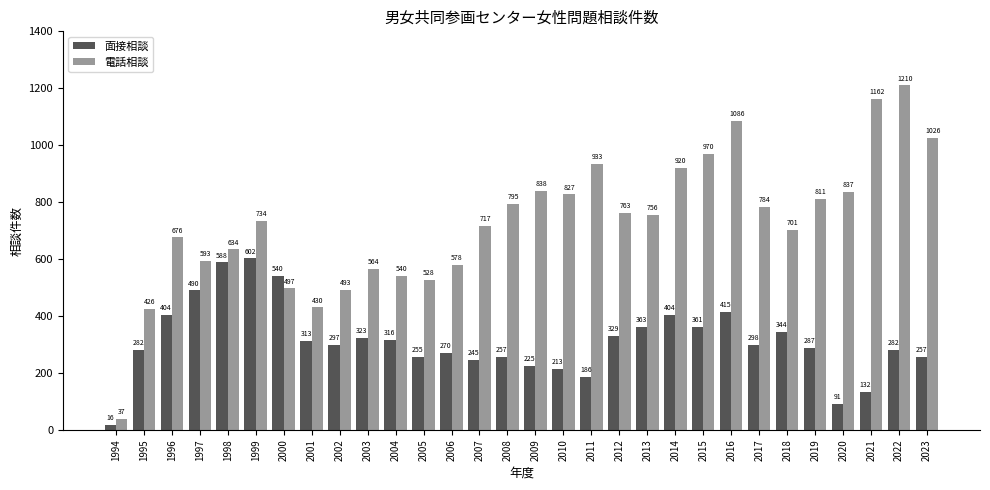

List the series in order of their overall mean, highest first.

電話相談, 面接相談